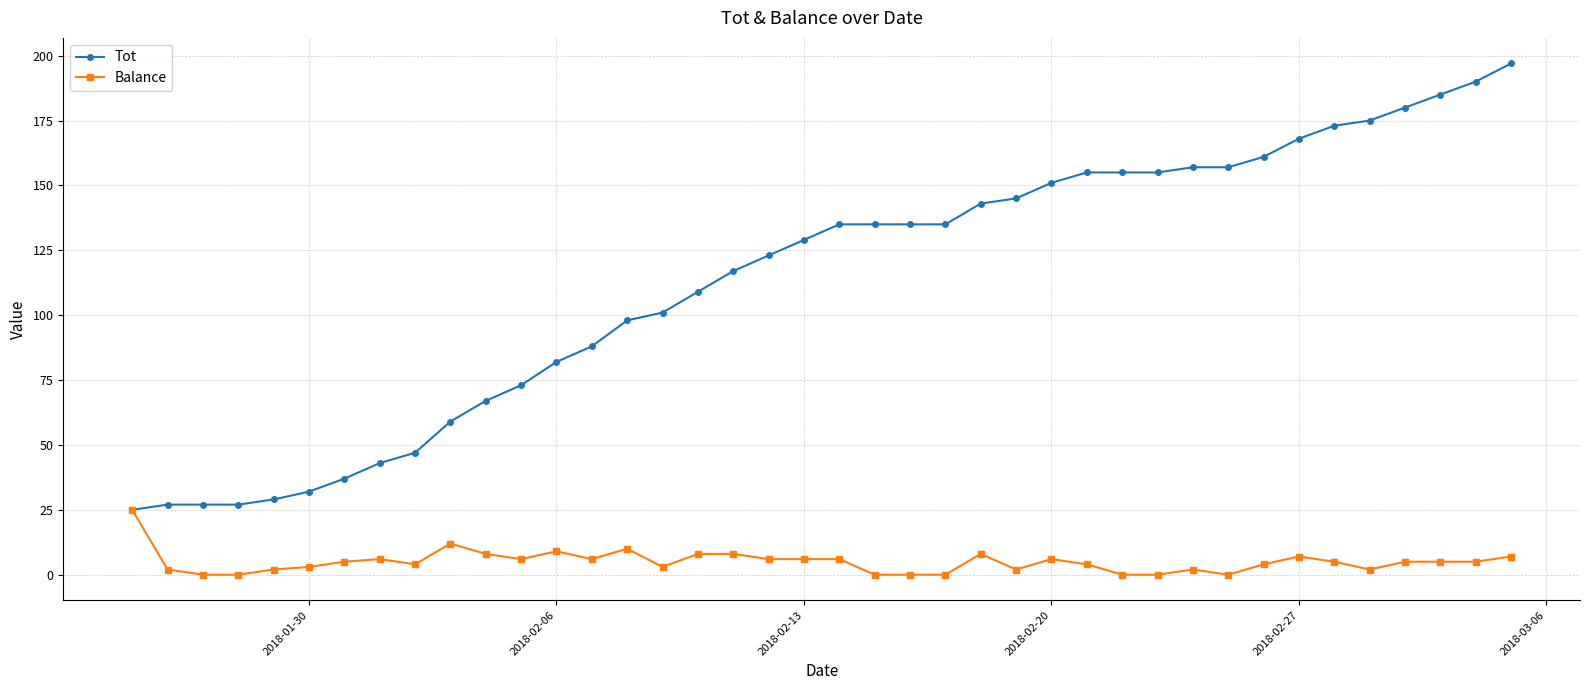

Reading left to right, extract all data points from this chart.

Tot: 25	27	27	27	29	32	37	43	47	59	67	73	82	88	98	101	109	117	123	129	135	135	135	135	143	145	151	155	155	155	157	157	161	168	173	175	180	185	190	197
Balance: 25	2	0	0	2	3	5	6	4	12	8	6	9	6	10	3	8	8	6	6	6	0	0	0	8	2	6	4	0	0	2	0	4	7	5	2	5	5	5	7